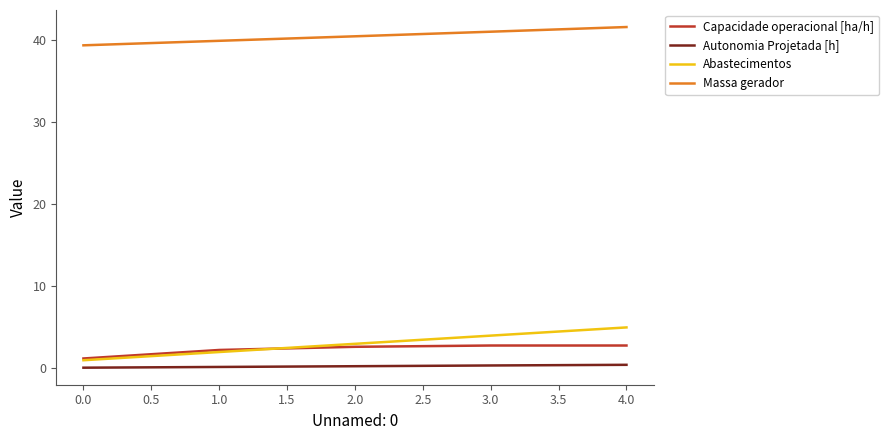

The value of Massa gerador at 1.0 is 52.1. True or false?

False